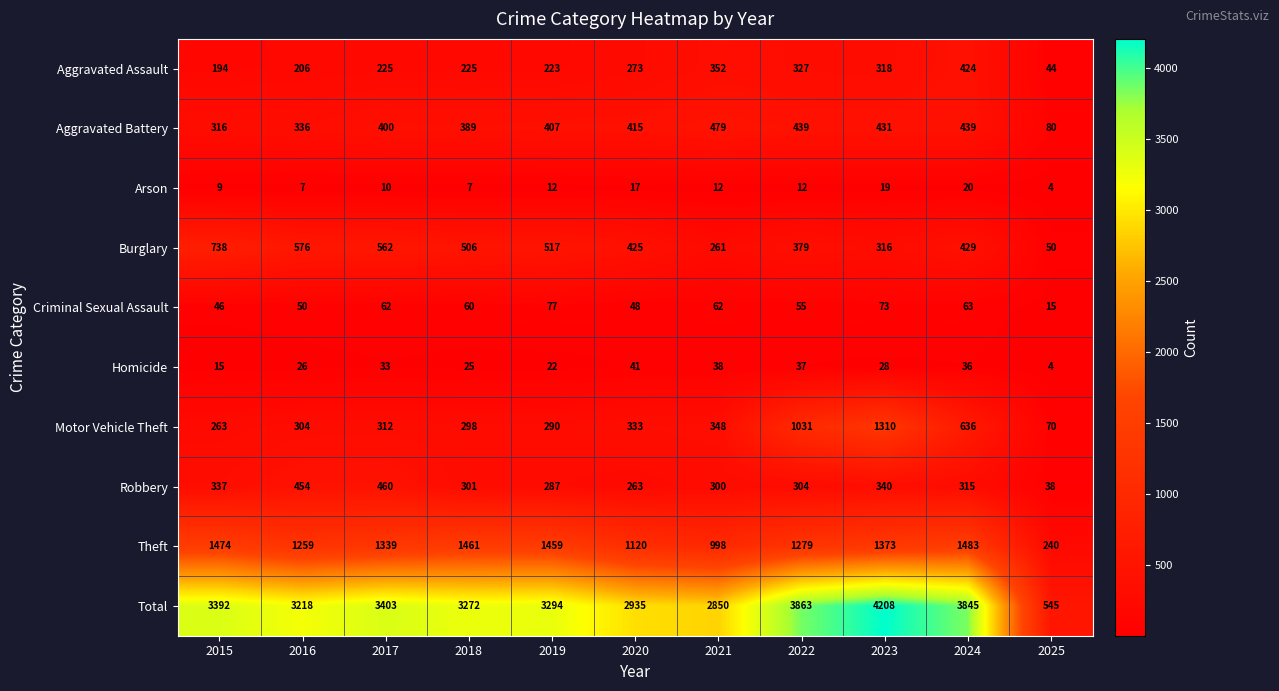

How many data points does each series have?

11